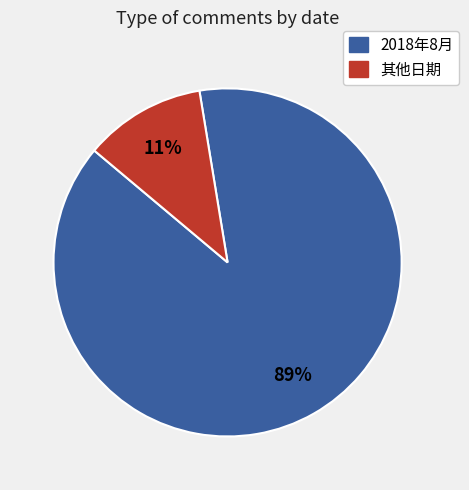

How many segments does this pie chart have?

2